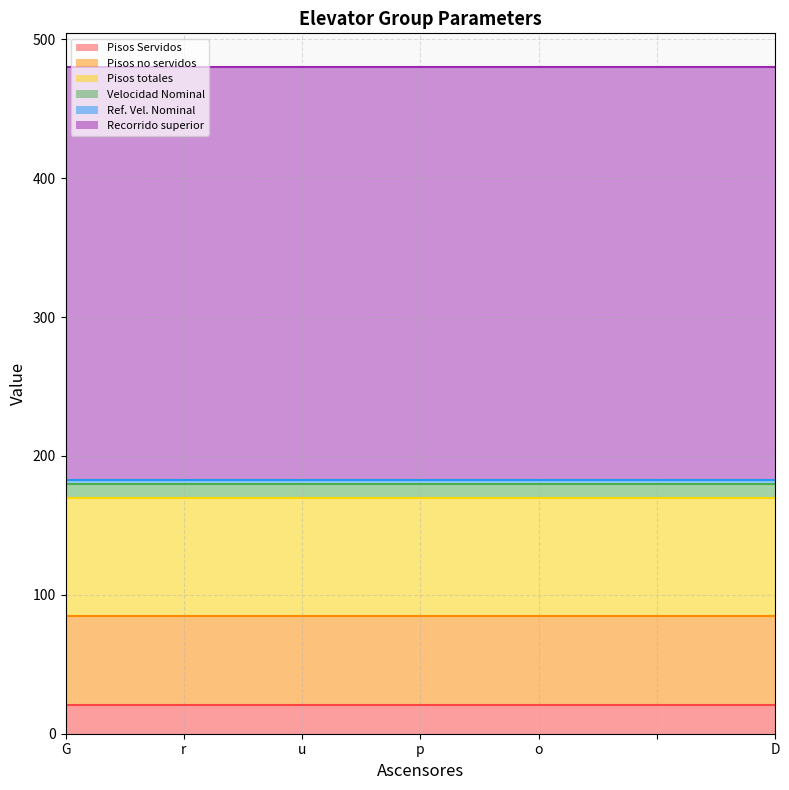

How many lines are shown in the chart?

6